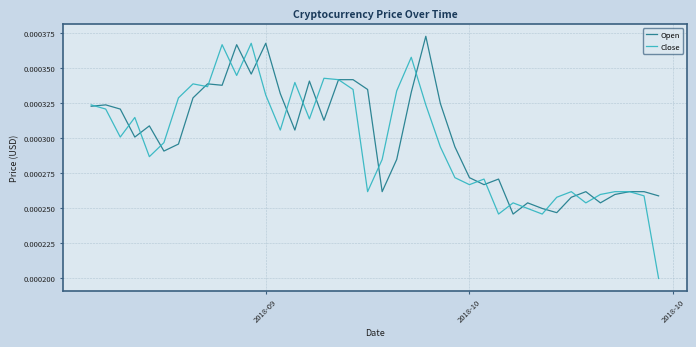

Does the chart display data point markers on the line(s)?

No